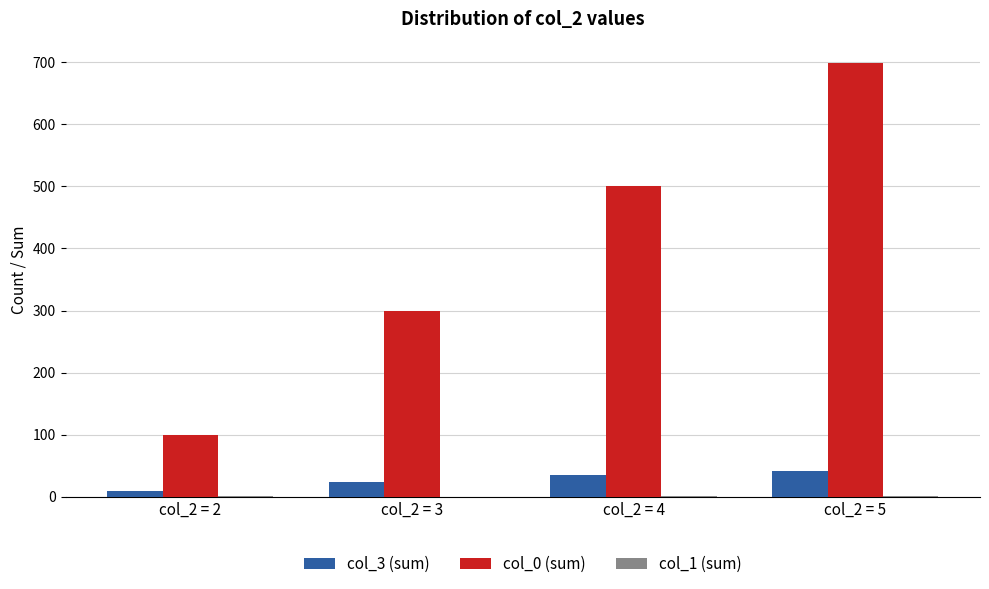

Which series has the largest total across all categories?

col_0 (sum)